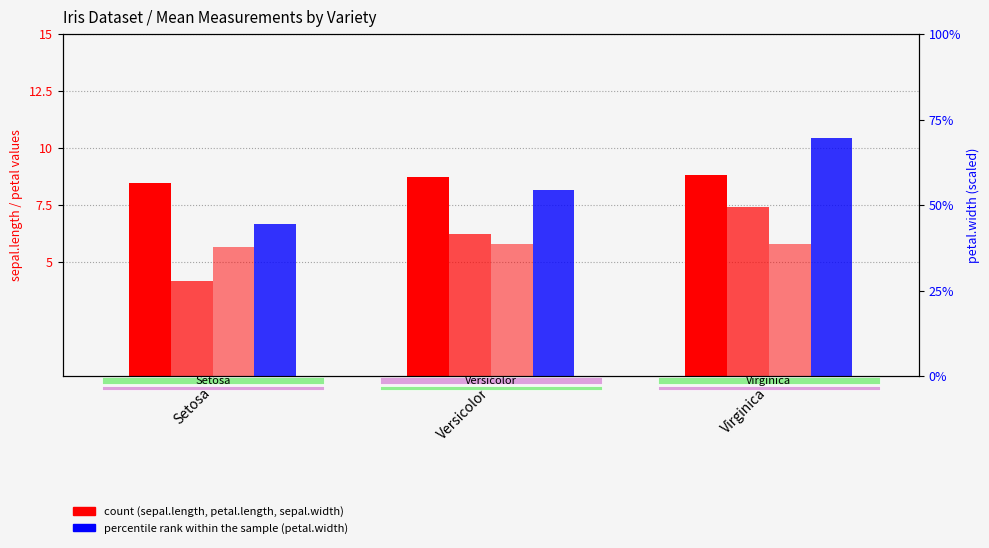

Between Setosa and Versicolor, which is larger?

Versicolor